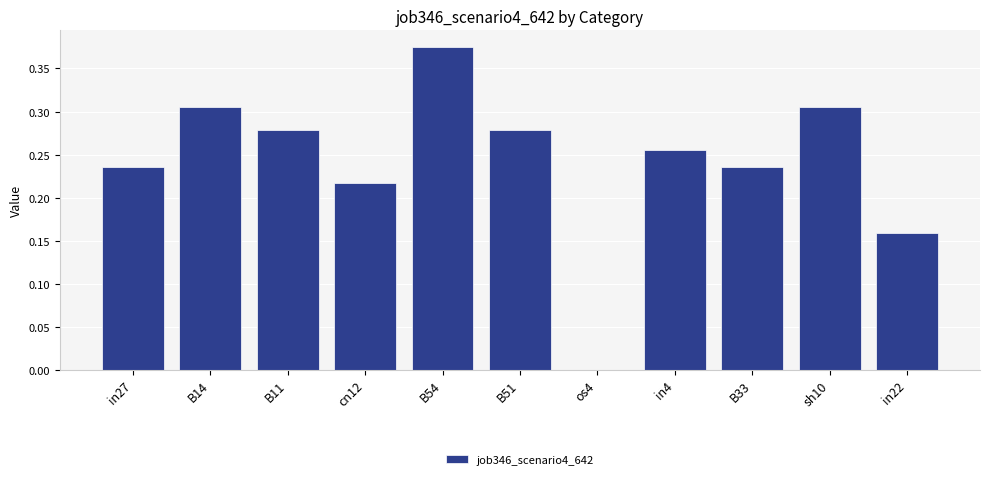

At which category does the chart reach its peak across all series?

B54